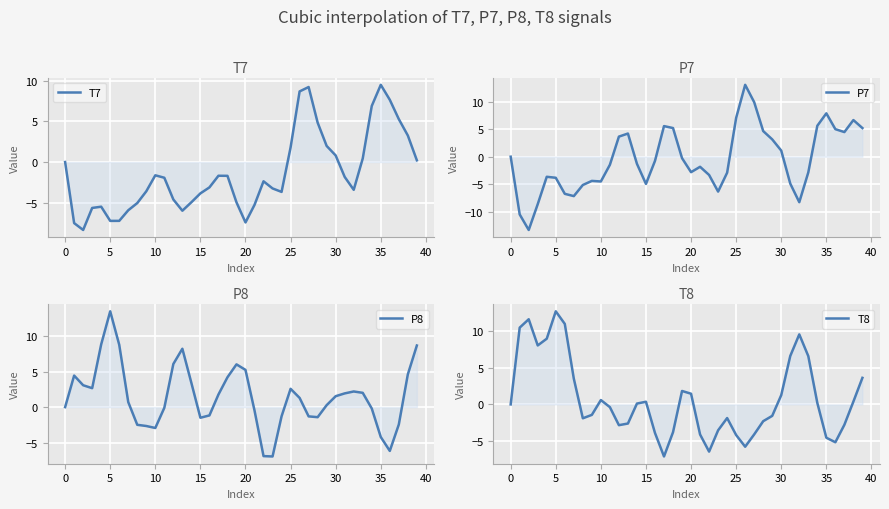

How many positive values does the P8 series have?

23